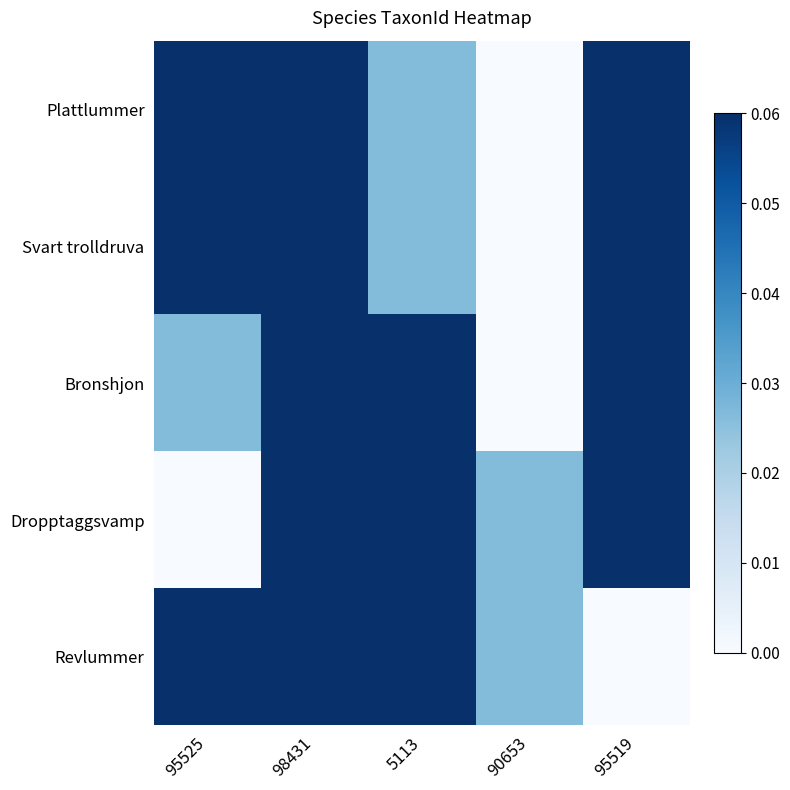

Between 95525 and 5113, which is larger?

95525